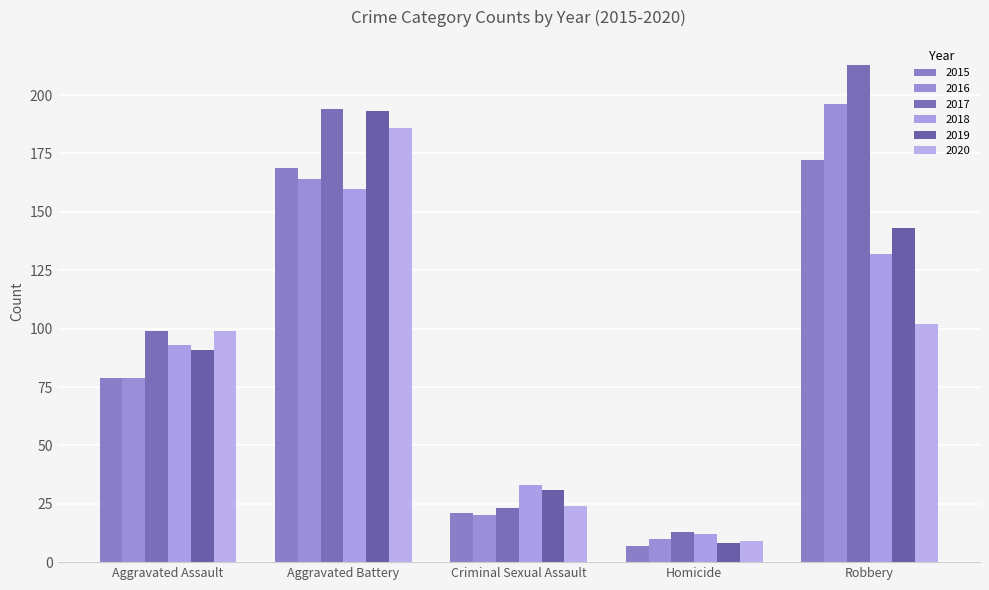

What is the minimum value shown in the chart?

7